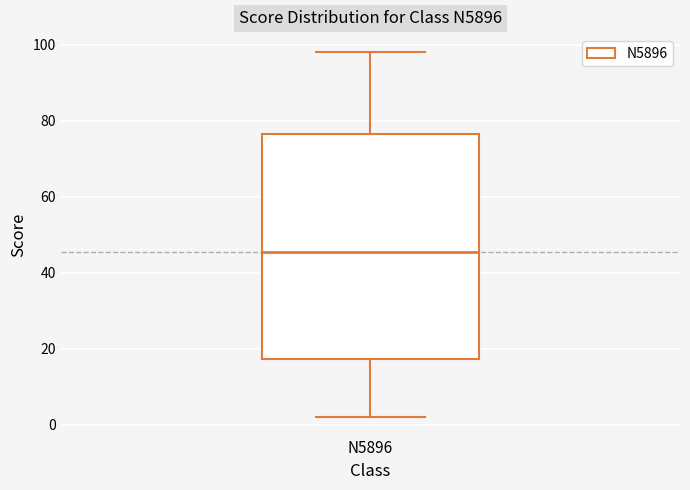

Where does the median line of the box for N5896 sit on the y-axis? The values are not printed on the chart, so give them approximately, as read against the axis.

46